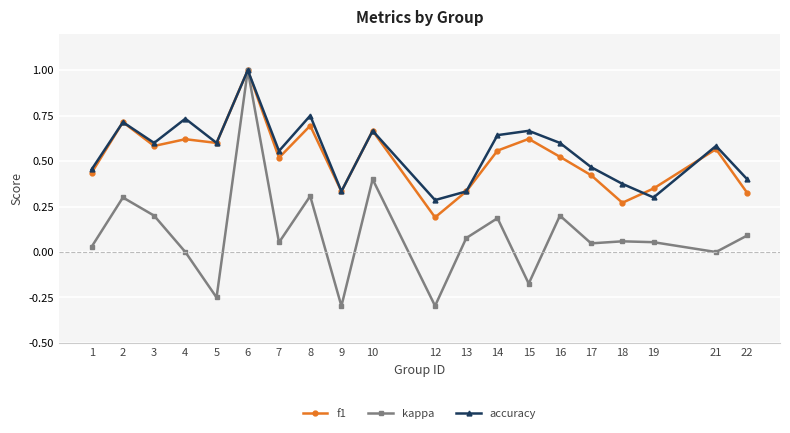

What is the sum of the kappa values at 16 and 6?

1.2